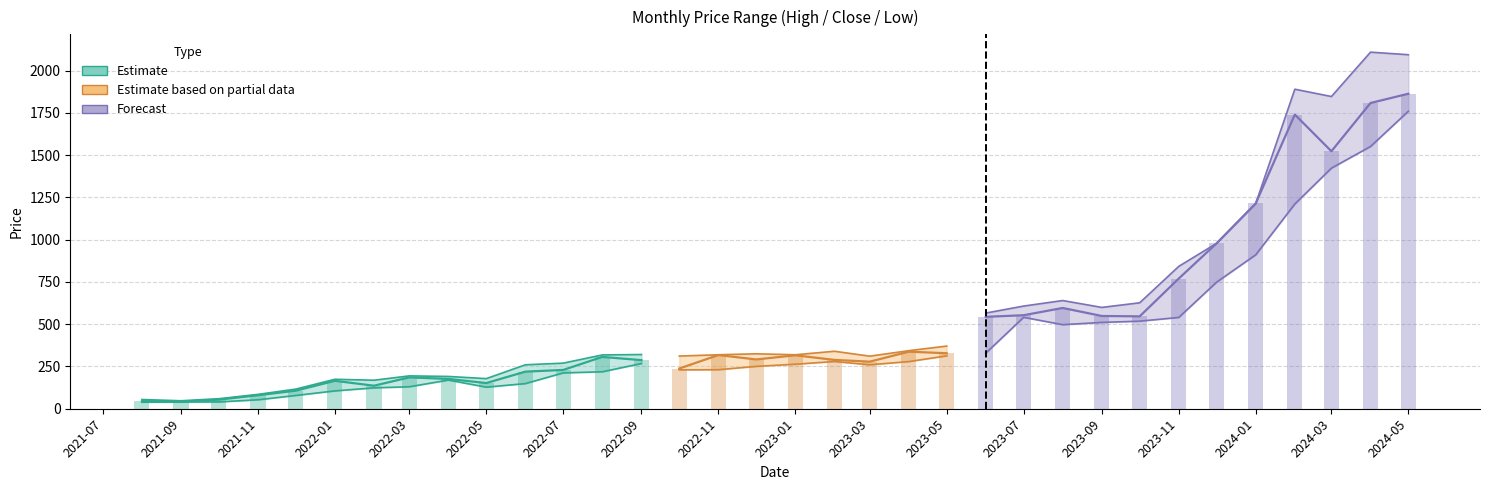

What is the highest value of the Close series?

1863.1